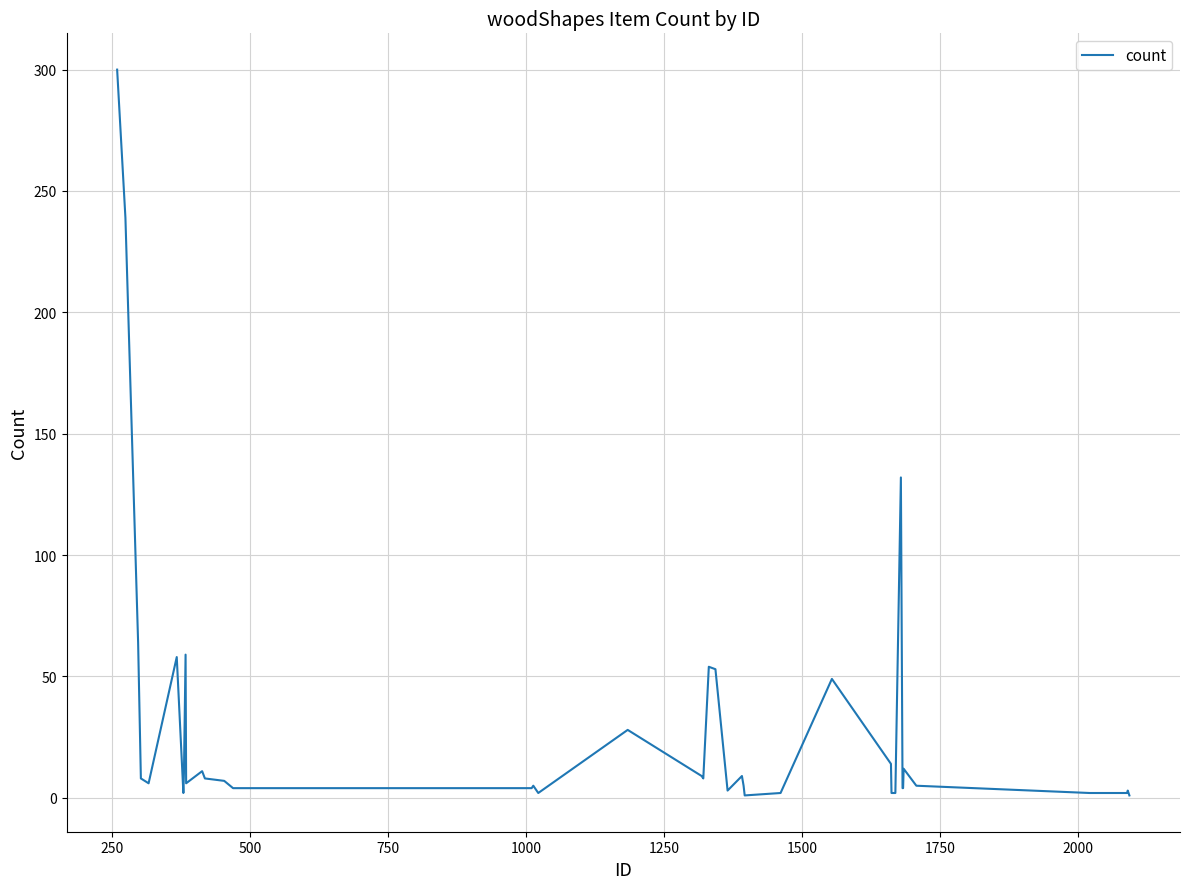

What is the difference between the maximum and second lowest values?

299